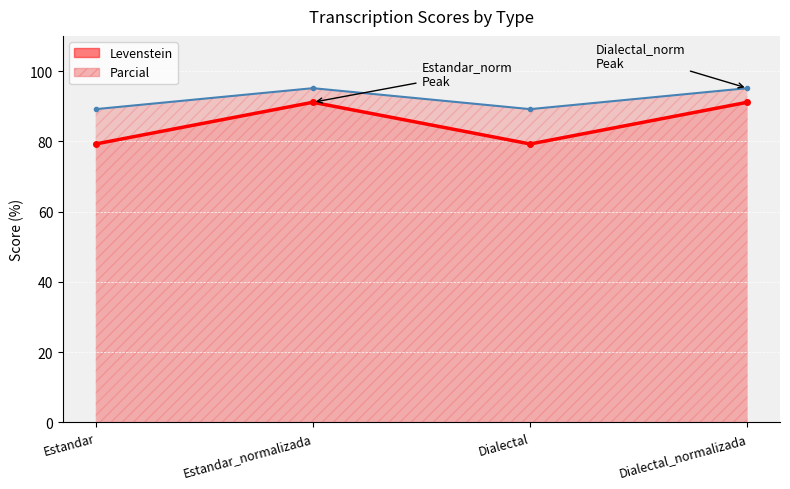

What position from the right is Dialectal?

2